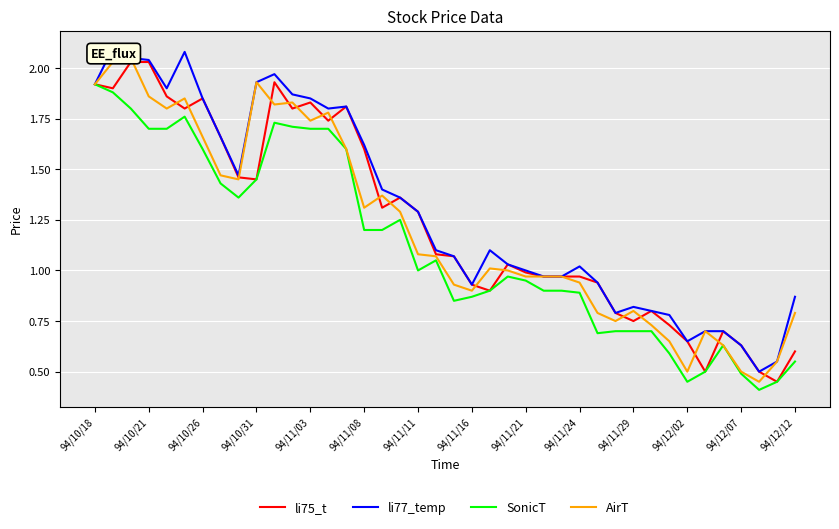

How many values in the SonicT series are below 1?

20